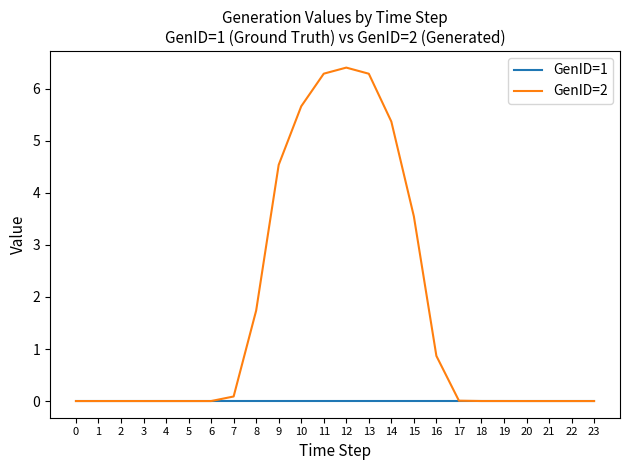

What is the difference between the highest and lowest values at 9?

4.5